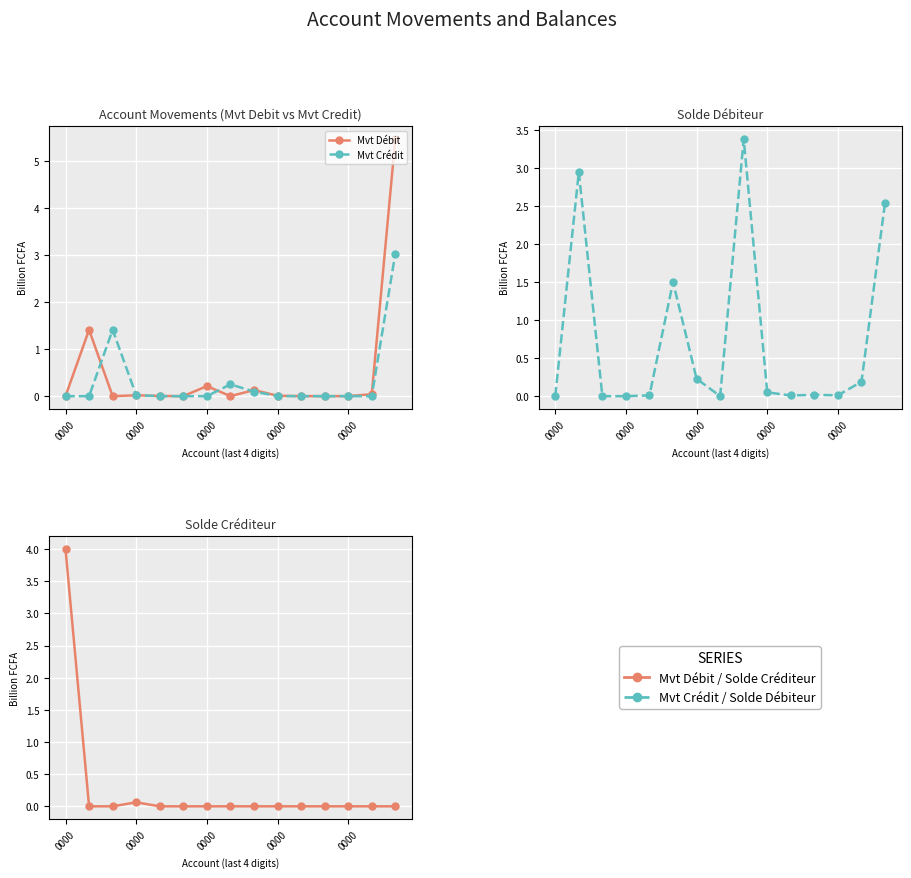

How many interior local peaks does the Mvt Débit series have?

4